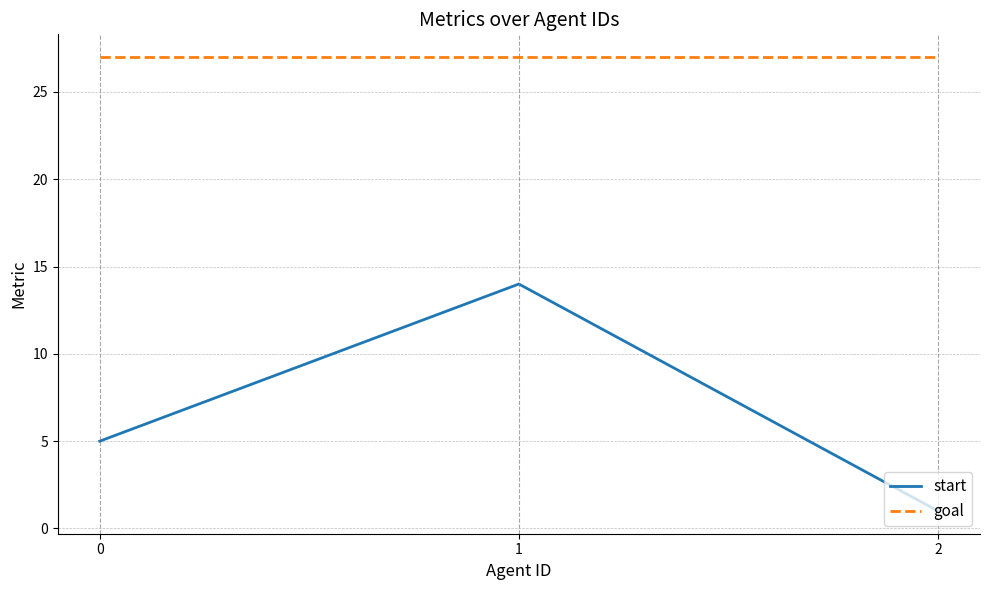

Rank the series by their maximum value, from highest to lowest.

goal, start